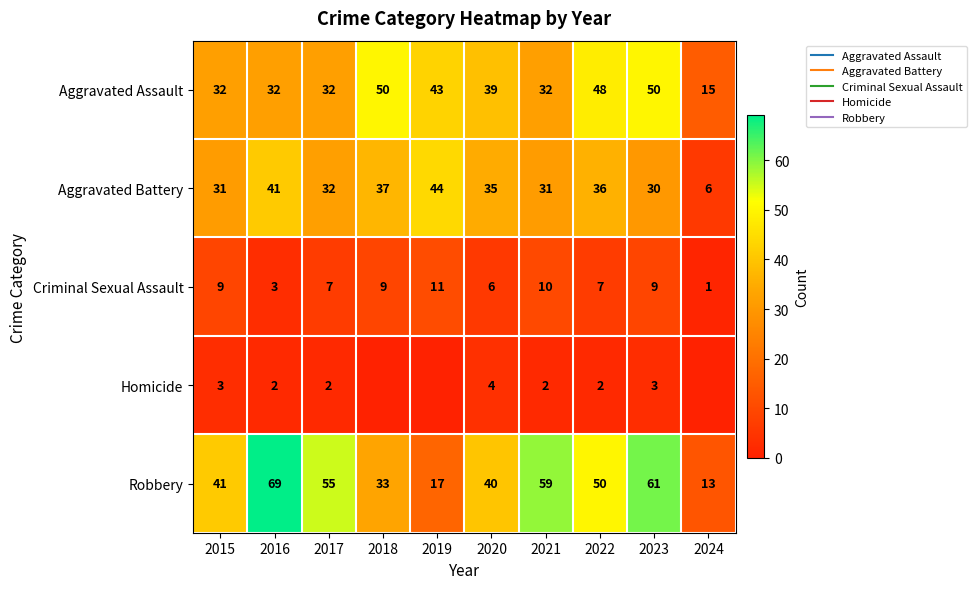

The Aggravated Battery series shows 73 at 2019. True or false?

False